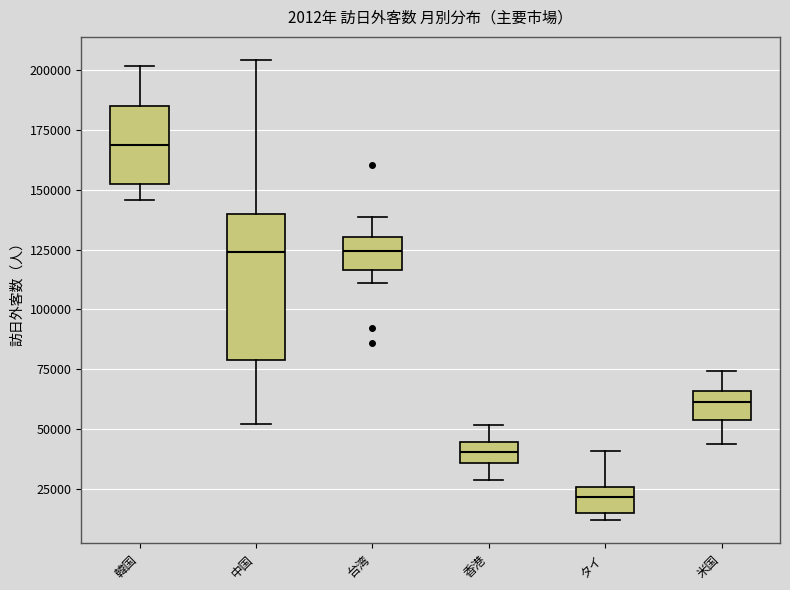

Which box has the highest median line?

韓国